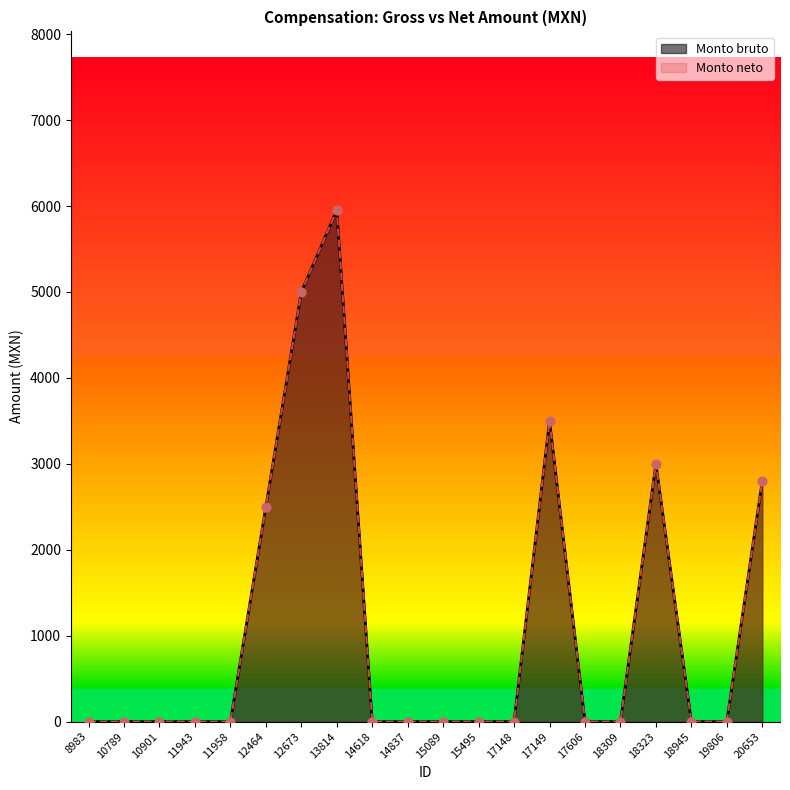

Is the value of Monto bruto at 17606 greater than the value of Monto neto at 18323?

No